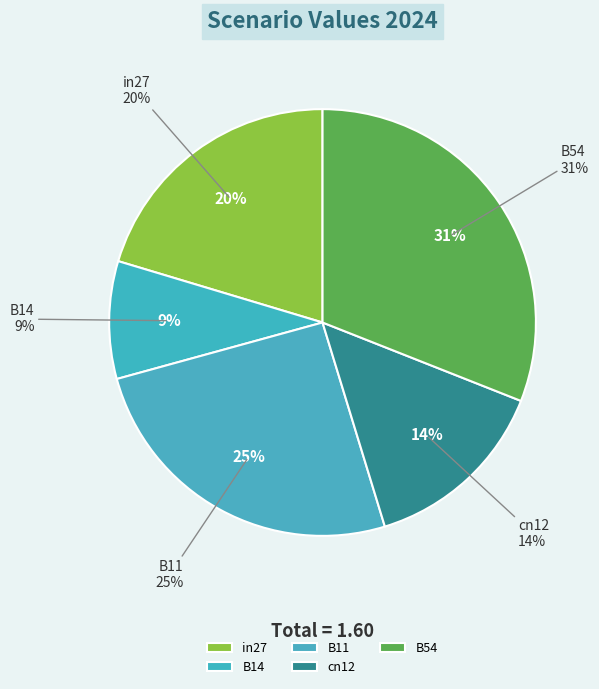

Which category has the smallest portion of the pie?

B14